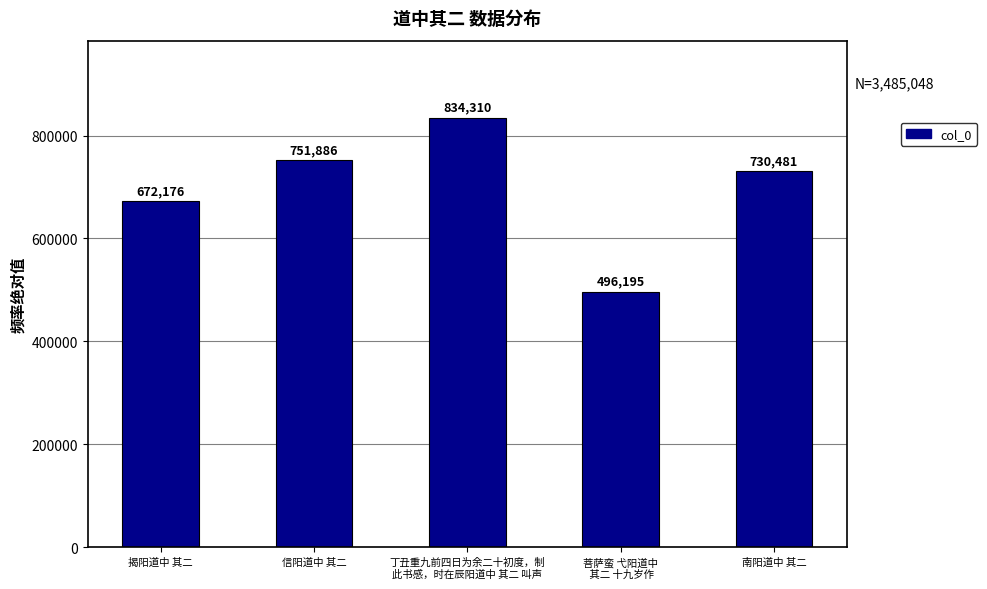

Reading right to left, transcribe all the data shown in this chart.

南阳道中 其二=730481	菩萨蛮 弋阳道中
 其二 十九岁作=496195	丁丑重九前四日为余二十初度，制
此书感，时在辰阳道中 其二 叫声=834310	信阳道中 其二=751886	揭阳道中 其二=672176